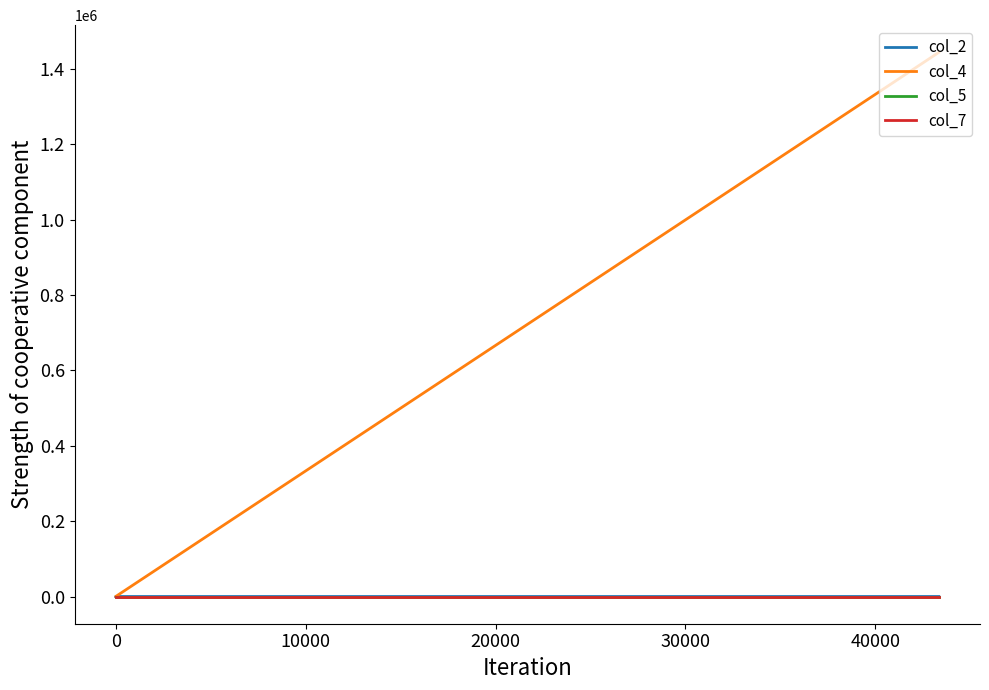

Which series has the largest total across all categories?

col_4